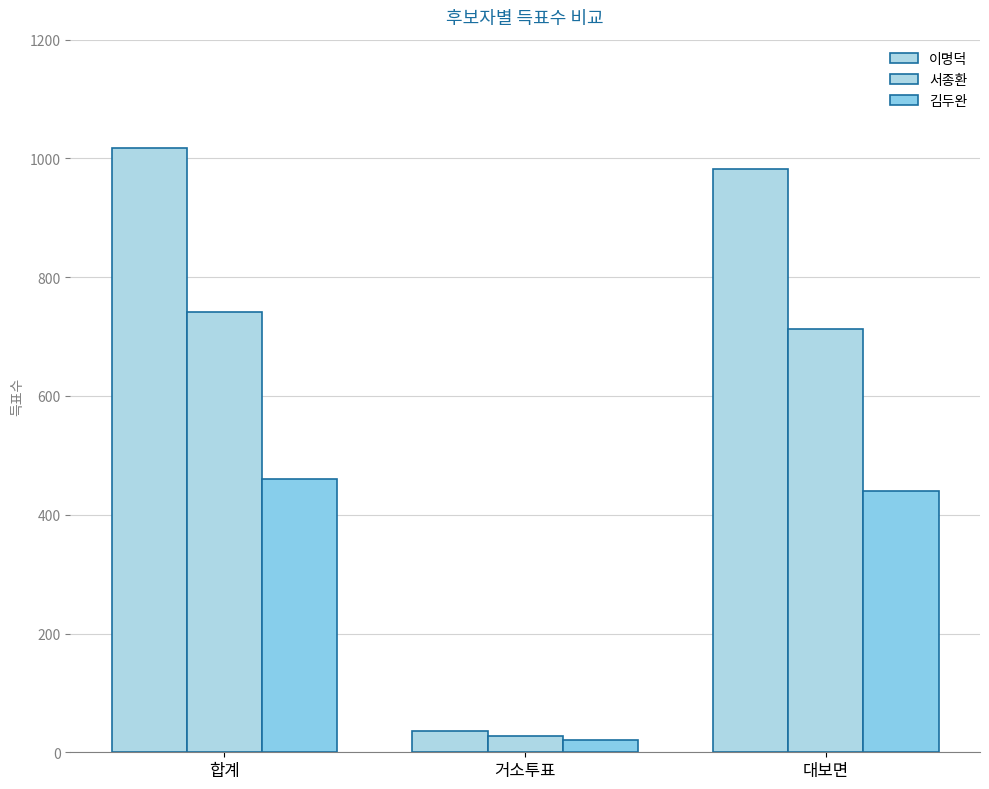

Are the bars grouped side by side (vs. stacked)?

Yes